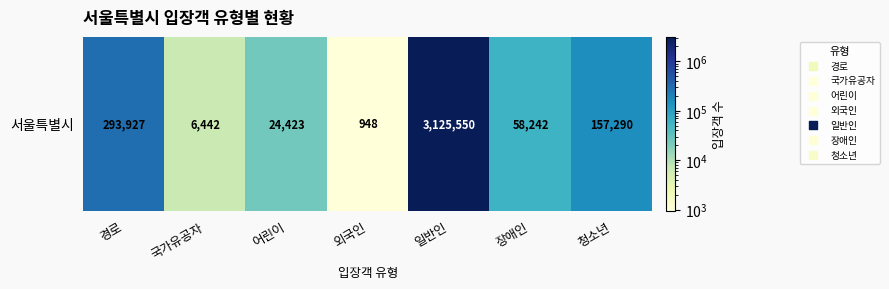

Read the value at 어린이.

24423